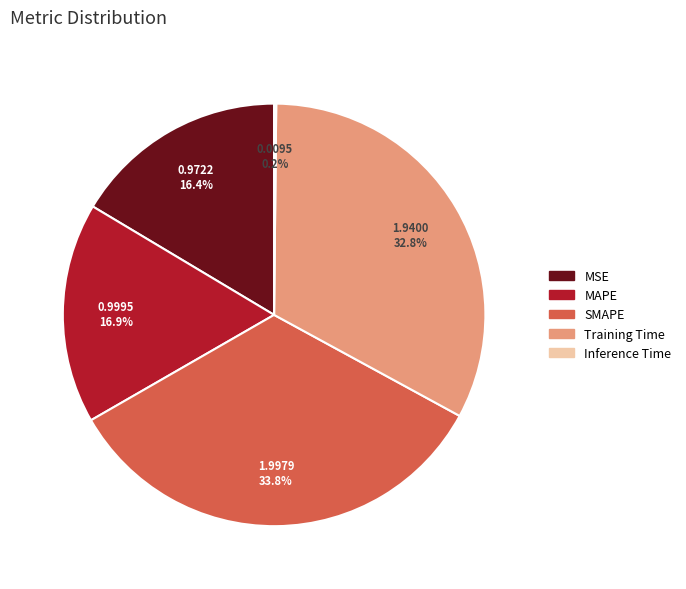

Is there a majority slice in this chart?

No